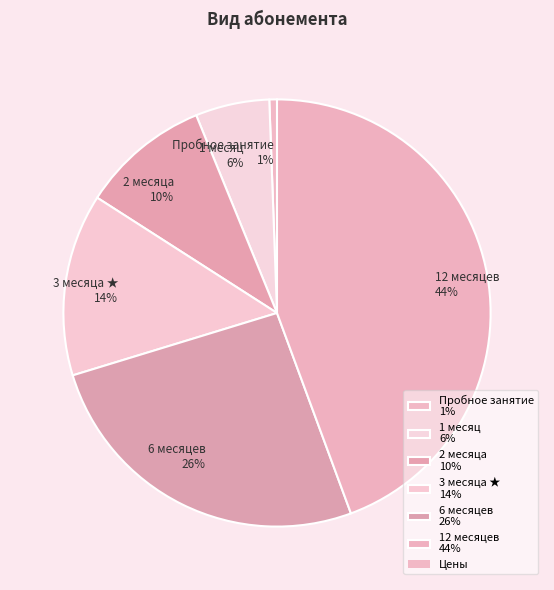

True or false: 2 месяца accounts for 10% of the total.

True